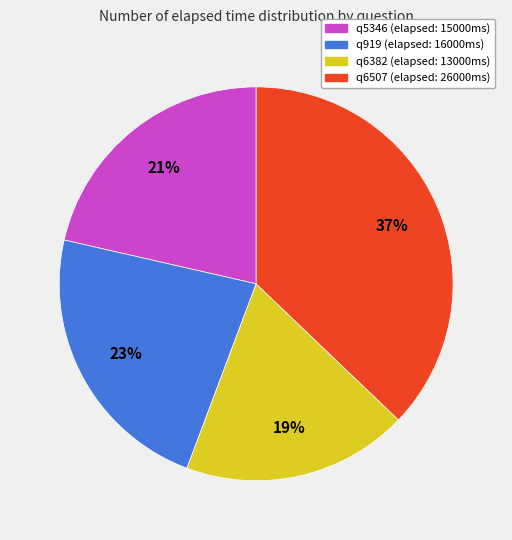

To the nearest percent, what percentage of the pie is q5346?

21%